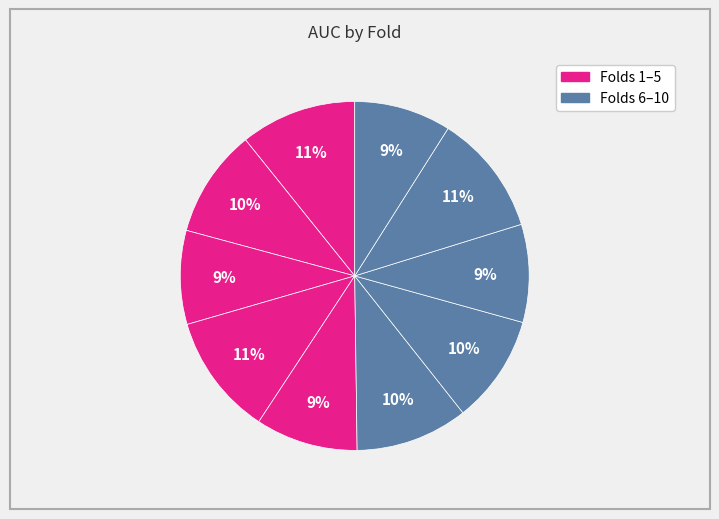

How many segments does this pie chart have?

10